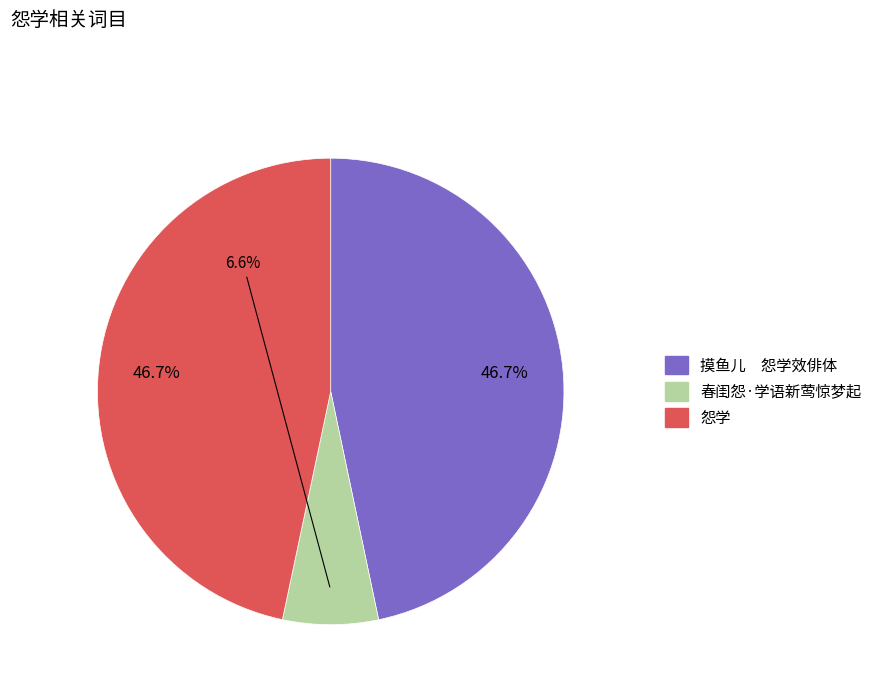

To the nearest percent, what percentage of the pie is 春闺怨·学语新莺惊梦起?

7%